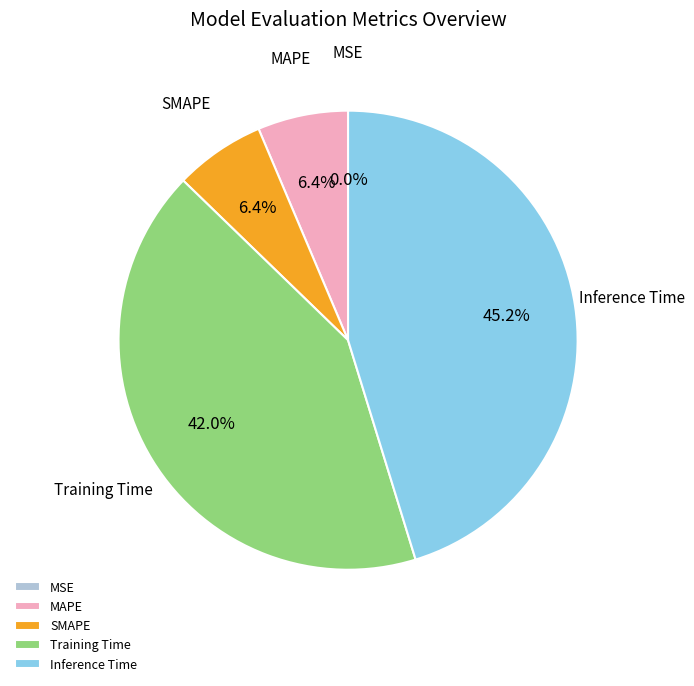

What is the largest slice in the pie chart?

Inference Time